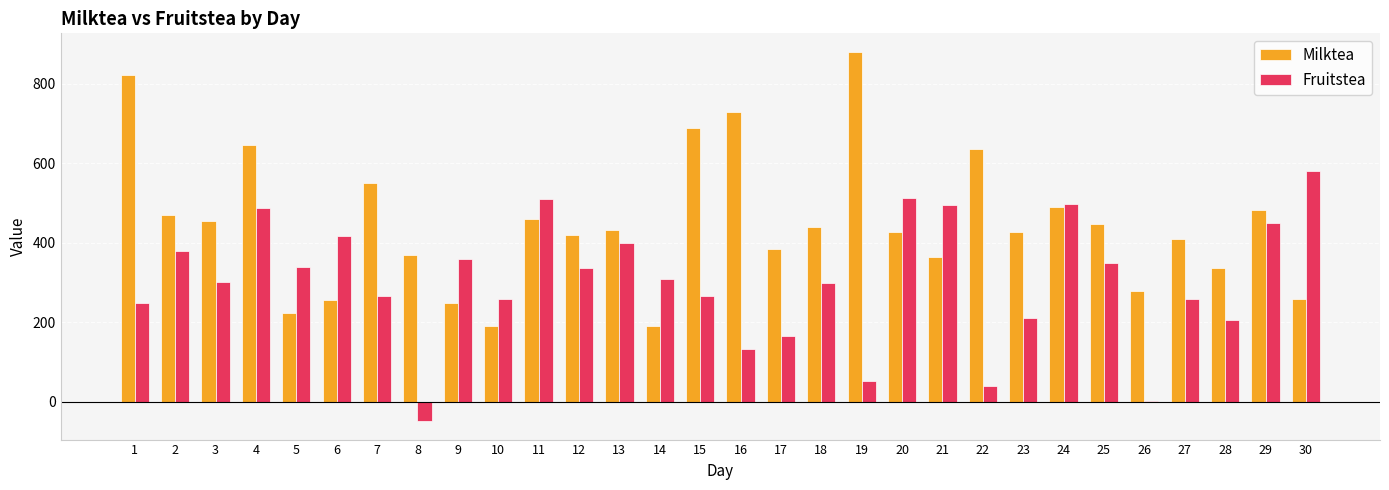

The Fruitstea series shows 607.0 at 9. True or false?

False